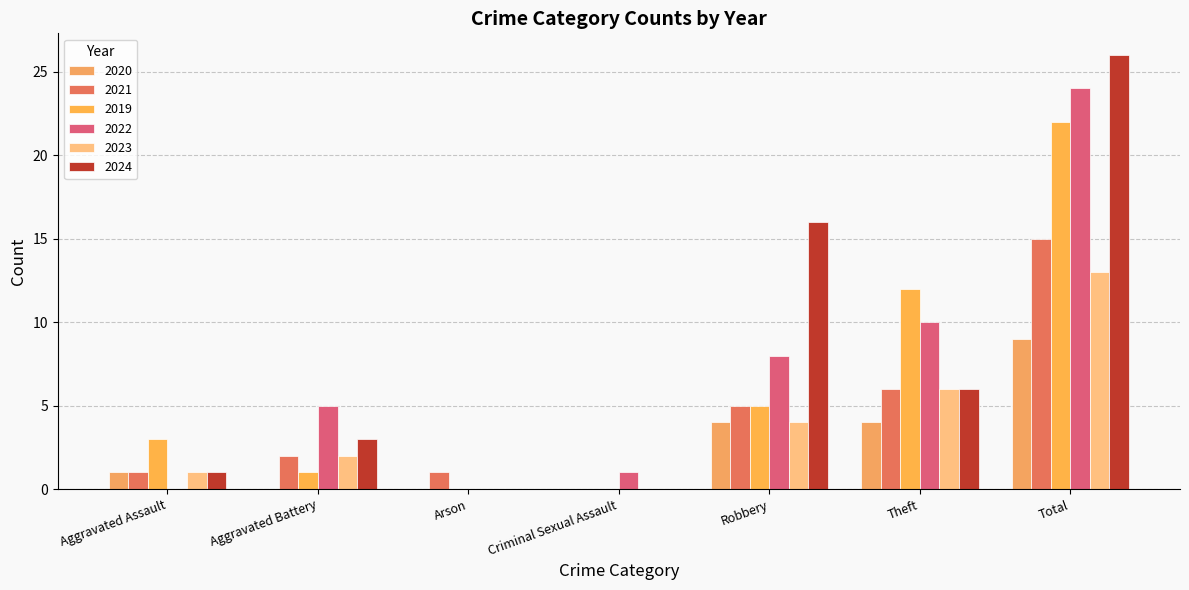

List the series in order of their peak value, highest first.

2024, 2022, 2019, 2021, 2023, 2020